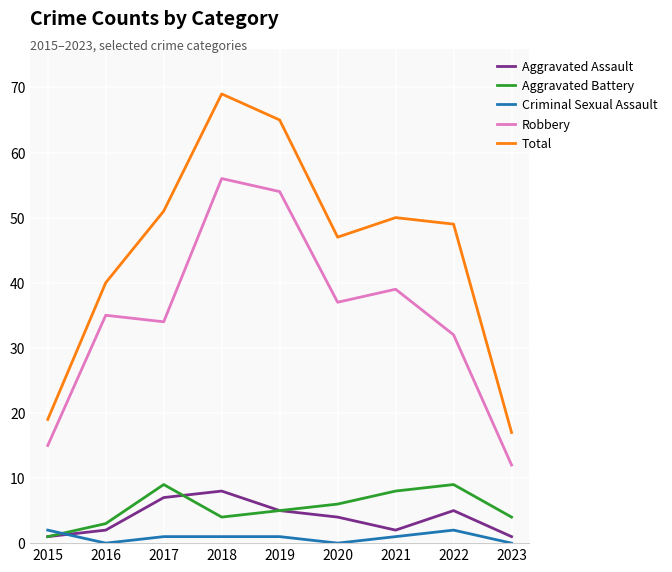

Which series has the widest spread of values?

Total